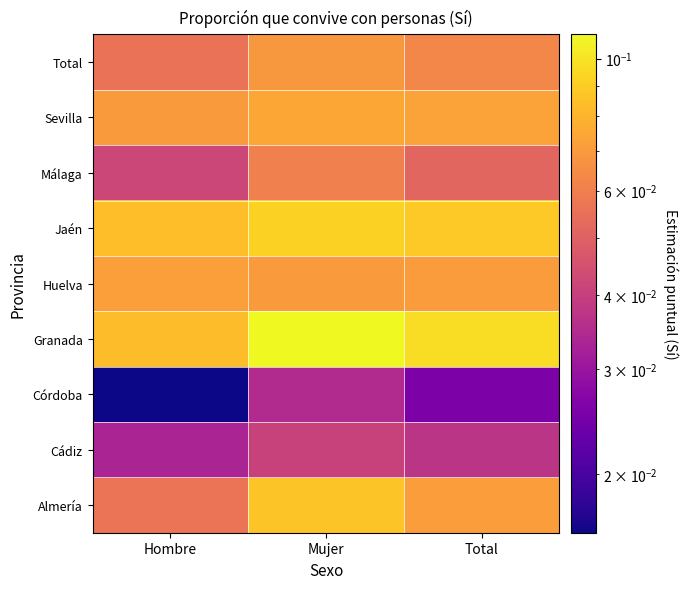

Rank the series by their maximum value, from lowest to highest.

Córdoba, Cádiz, Málaga, Total, Huelva, Sevilla, Almería, Jaén, Granada